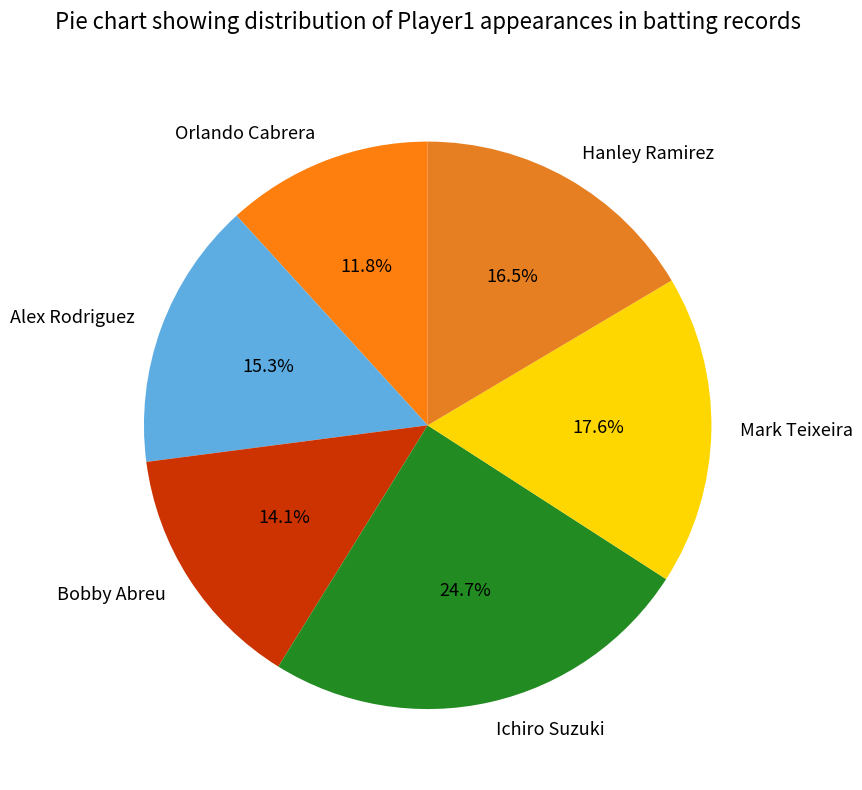

Count the number of slices in the pie.

6